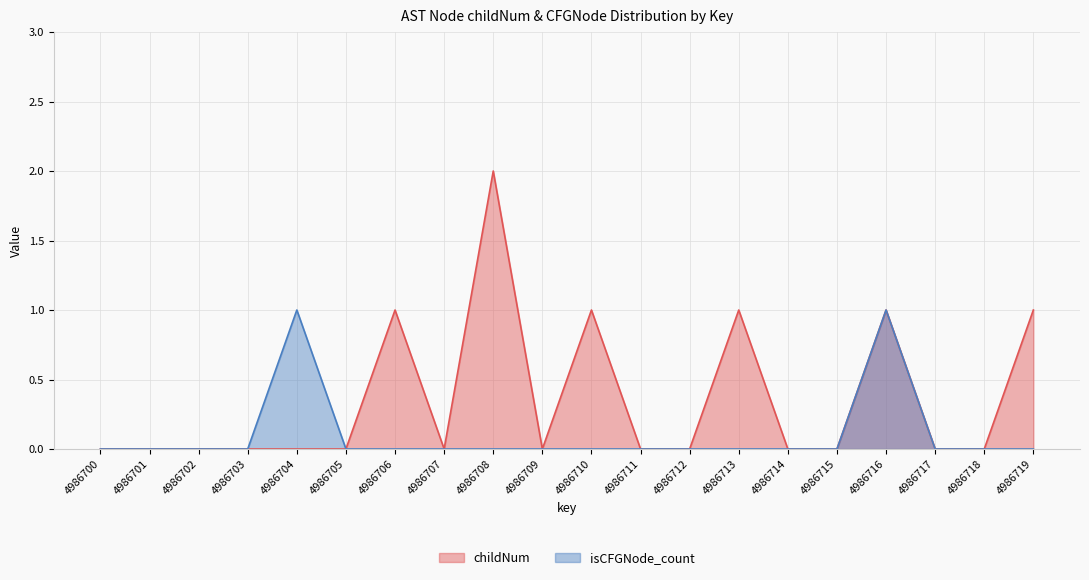

Which series has the widest spread of values?

childNum